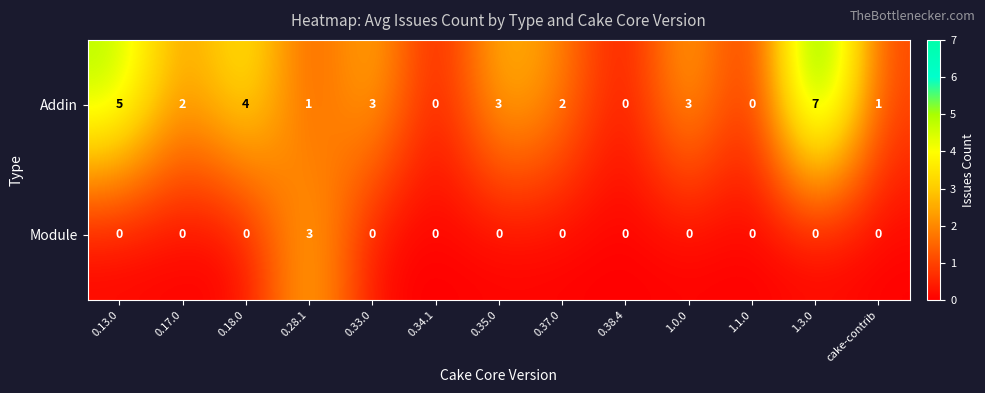

What is the approximate value of Addin at 0.13.0?

5